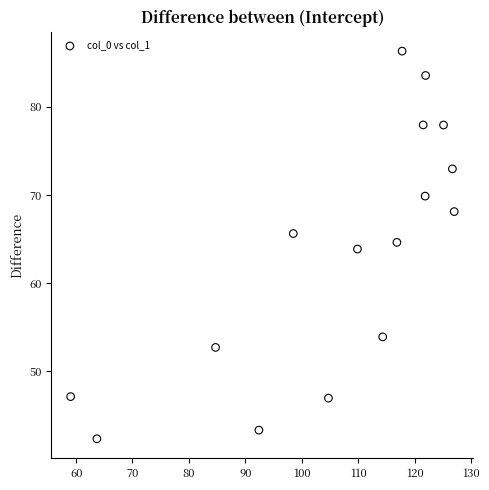

What is the range of Y values (max minus min)?

43.9